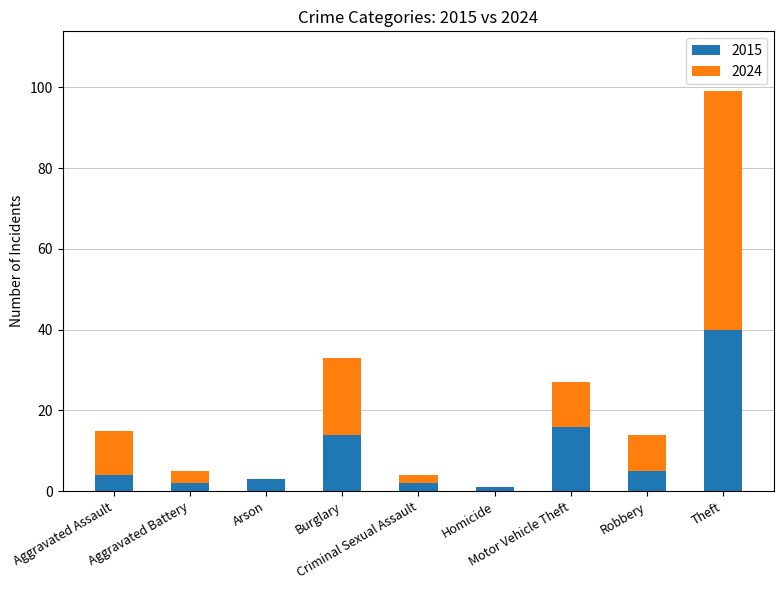

True or false: 2015 has a value of 5 at Robbery.

True